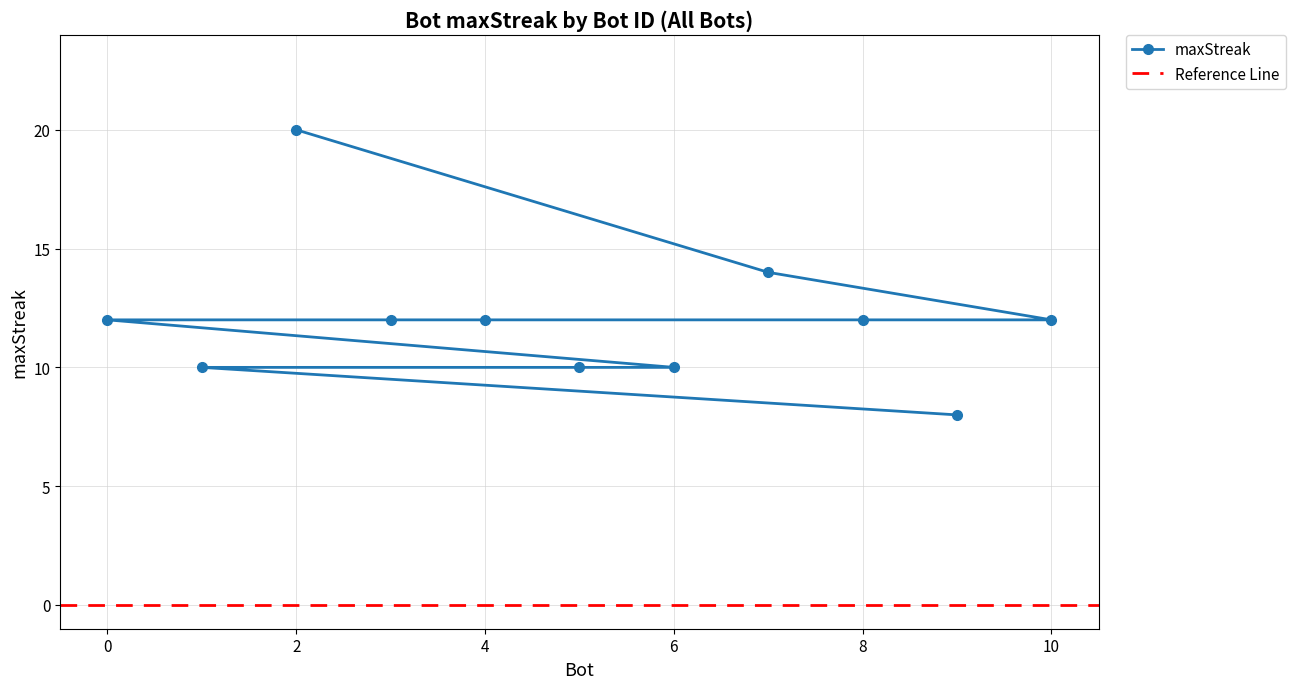

True or false: Bot 0 and Bot 1 cross at least once.

False